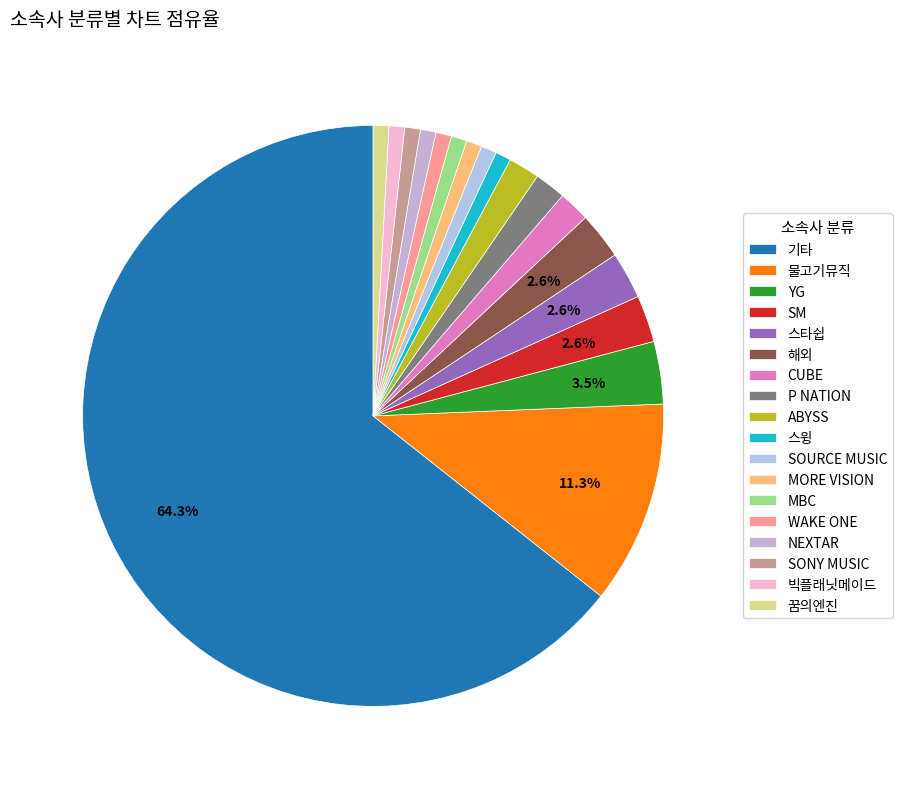

Is there any slice that represents more than half of the pie?

Yes